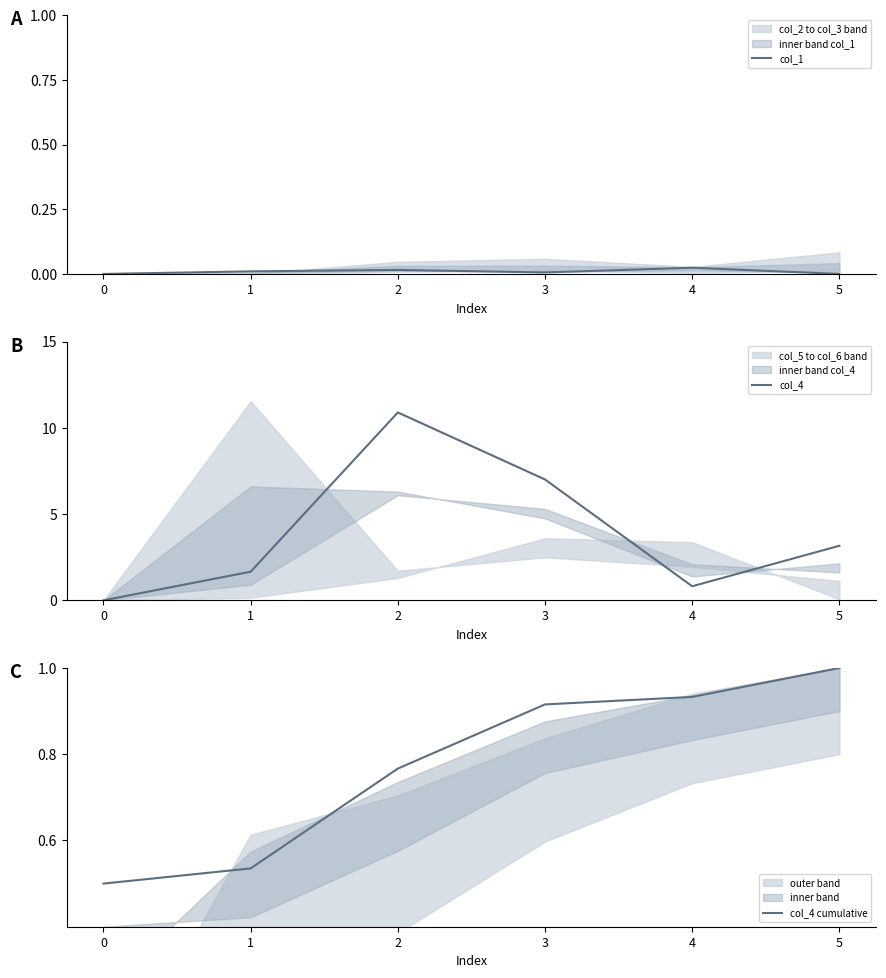

At how many categories does at least one series exceed 6?

2